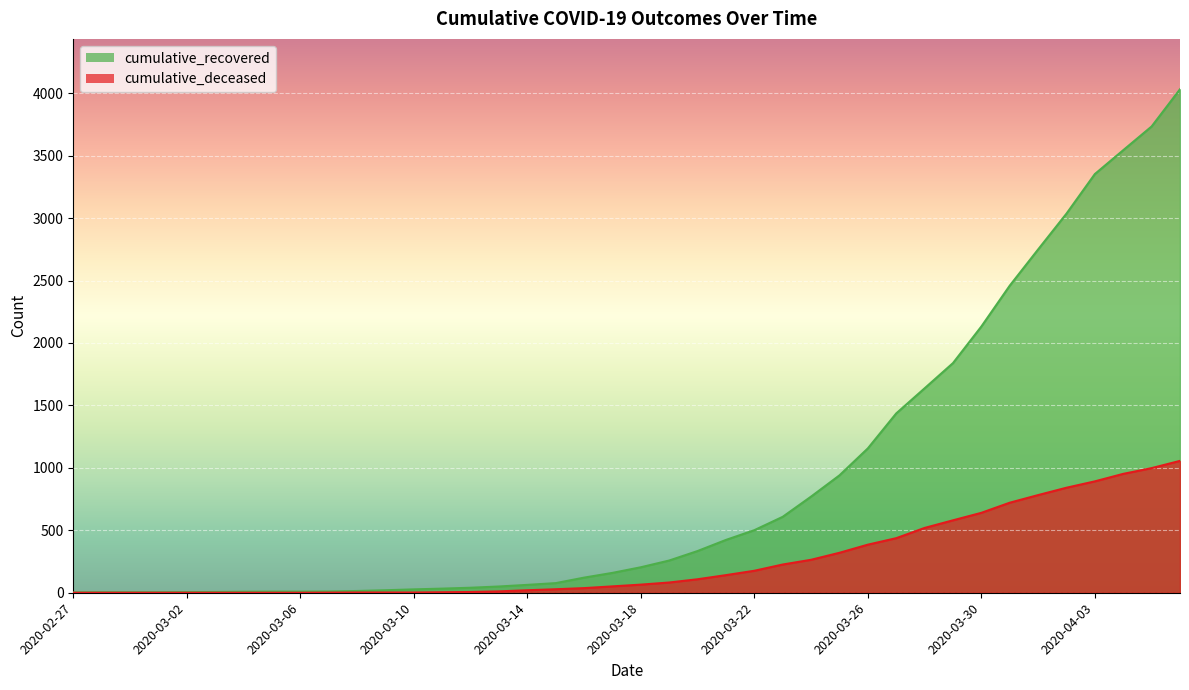

Reading left to right, what are all the values shown in this chart?

cumulative_recovered: 2020-02-27=3	2020-02-28=4	2020-02-29=4	2020-03-01=4	2020-03-02=5	2020-03-03=6	2020-03-04=8	2020-03-05=9	2020-03-06=9	2020-03-07=10	2020-03-08=14	2020-03-09=20	2020-03-10=27	2020-03-11=33	2020-03-12=40	2020-03-13=50	2020-03-14=63	2020-03-15=77	2020-03-16=121	2020-03-17=159	2020-03-18=204	2020-03-19=258	2020-03-20=334	2020-03-21=423	2020-03-22=501	2020-03-23=608	2020-03-24=770	2020-03-25=940	2020-03-26=1156	2020-03-27=1436	2020-03-28=1637	2020-03-29=1839	2020-03-30=2132	2020-03-31=2459	2020-04-01=2749	2020-04-02=3036	2020-04-03=3353	2020-04-04=3544	2020-04-05=3734	2020-04-06=4032
cumulative_deceased: 2020-02-27=0	2020-02-28=0	2020-02-29=0	2020-03-01=0	2020-03-02=0	2020-03-03=0	2020-03-04=0	2020-03-05=0	2020-03-06=0	2020-03-07=1	2020-03-08=2	2020-03-09=2	2020-03-10=2	2020-03-11=4	2020-03-12=6	2020-03-13=11	2020-03-14=20	2020-03-15=28	2020-03-16=37	2020-03-17=51	2020-03-18=65	2020-03-19=82	2020-03-20=108	2020-03-21=141	2020-03-22=176	2020-03-23=226	2020-03-24=264	2020-03-25=320	2020-03-26=385	2020-03-27=437	2020-03-28=519	2020-03-29=580	2020-03-30=640	2020-03-31=721	2020-04-01=782	2020-04-02=841	2020-04-03=892	2020-04-04=952	2020-04-05=998	2020-04-06=1056